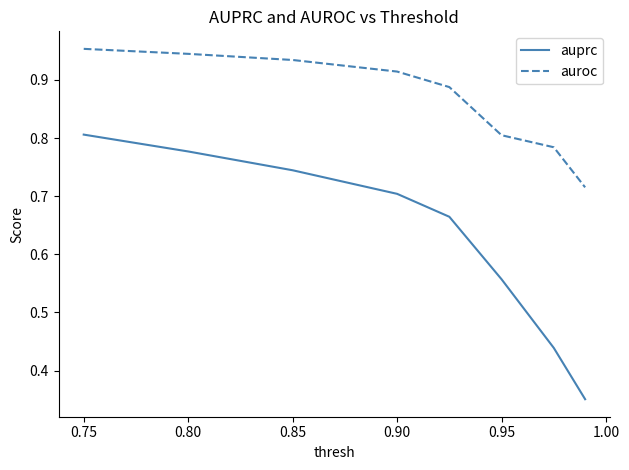

List the series in order of their peak value, highest first.

auroc, auprc